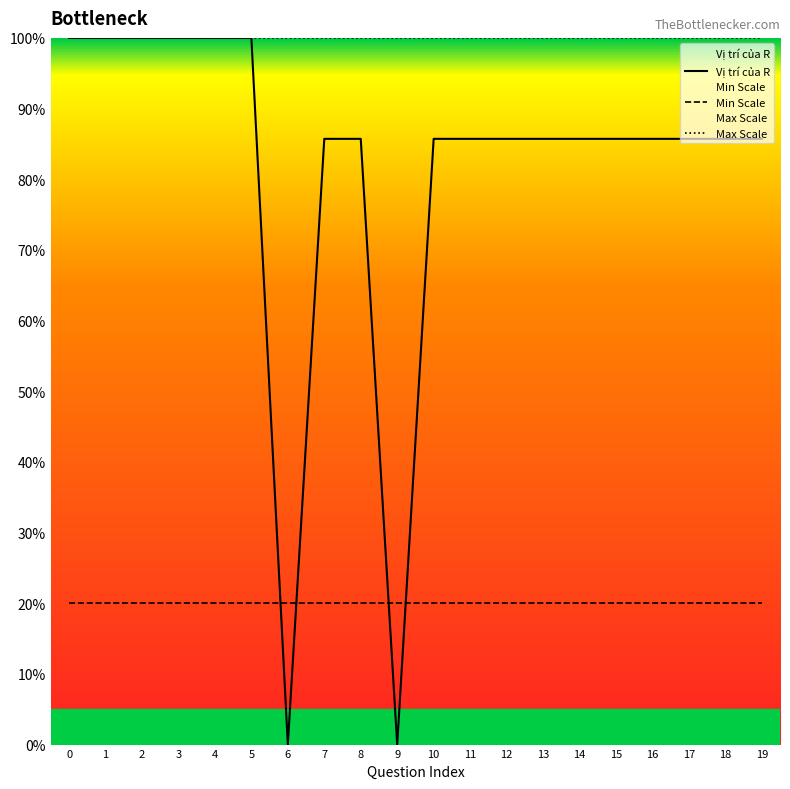

The Max Scale series shows 100.0 at 0. True or false?

True